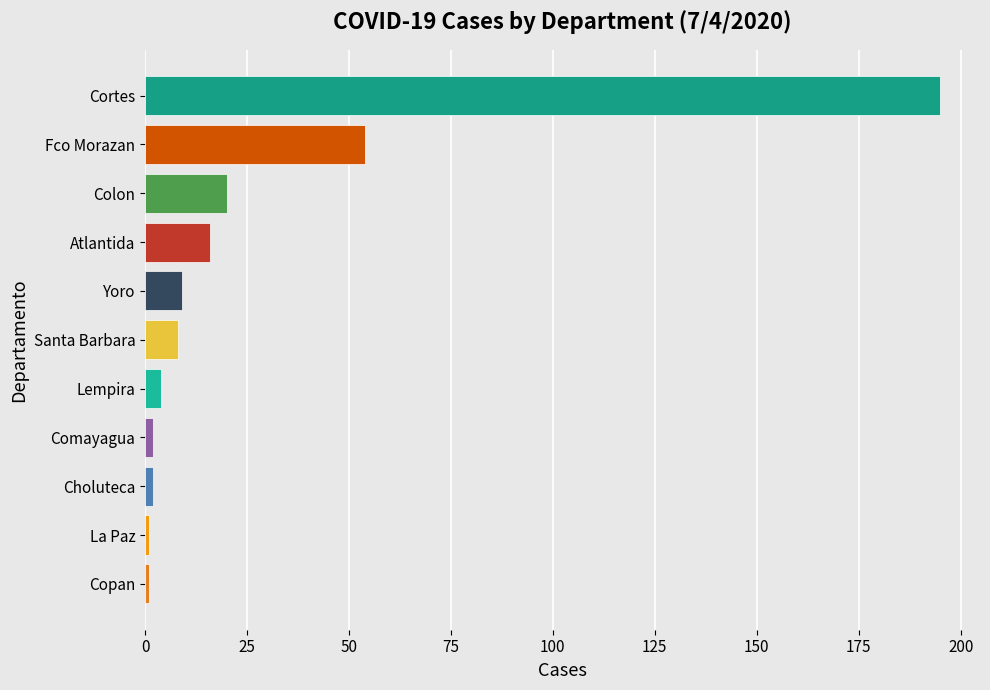

How many bars are there in total?

11